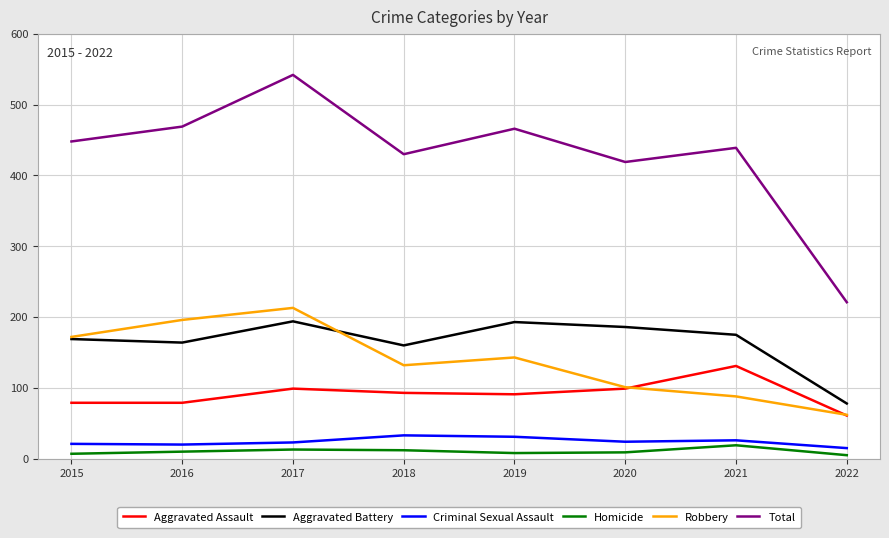

Which category has the highest value across all series?

2017